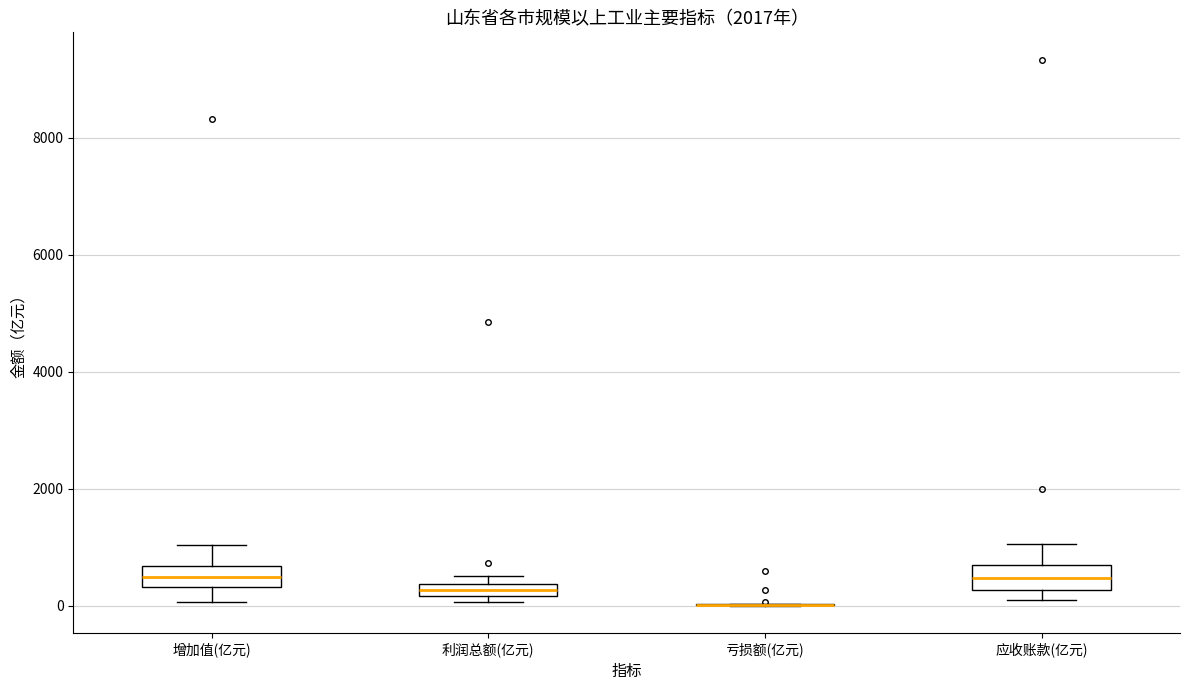

Where is the upper edge of the box for 利润总额(亿元) on the y-axis? The values are not printed on the chart, so give them approximately, as read against the axis.

400